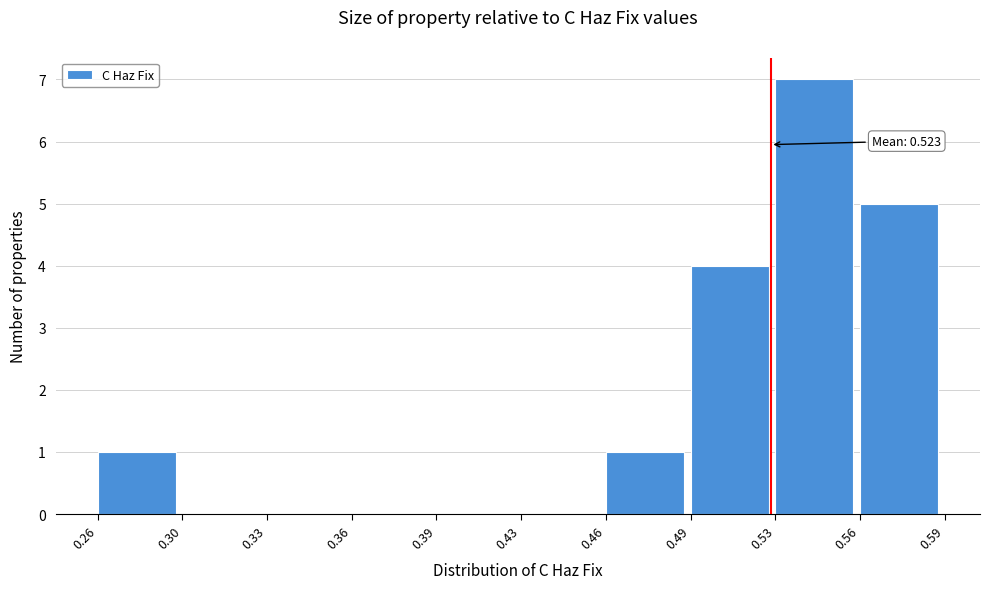

Reading right to left, list all the values displayed in this chart.

0.56=5	0.53=7	0.49=4	0.46=1	0.43=0	0.39=0	0.36=0	0.33=0	0.30=0	0.26=1